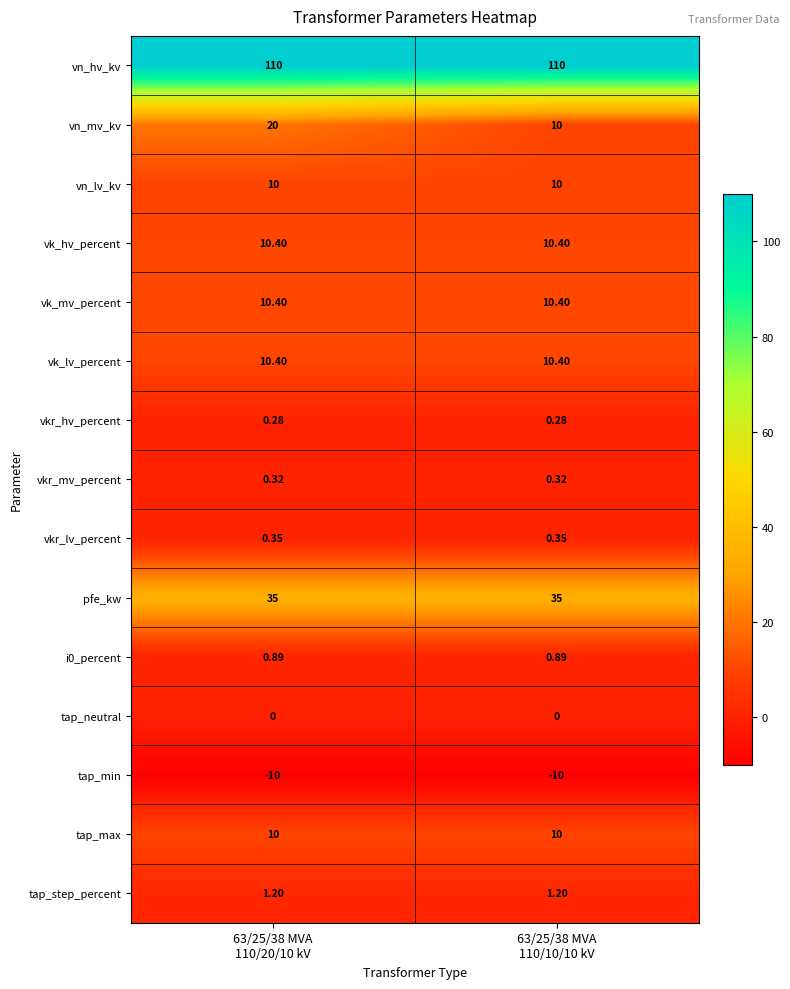

Which series has the largest total across all categories?

vn_hv_kv